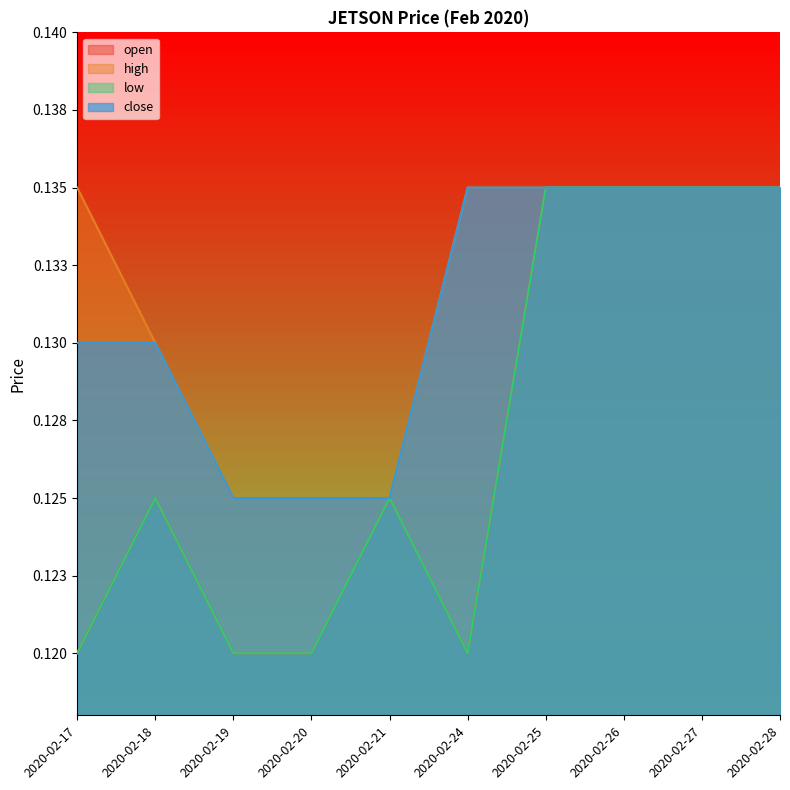

Rank the series at 2020-02-21 from lowest to highest value.

open, high, low, close